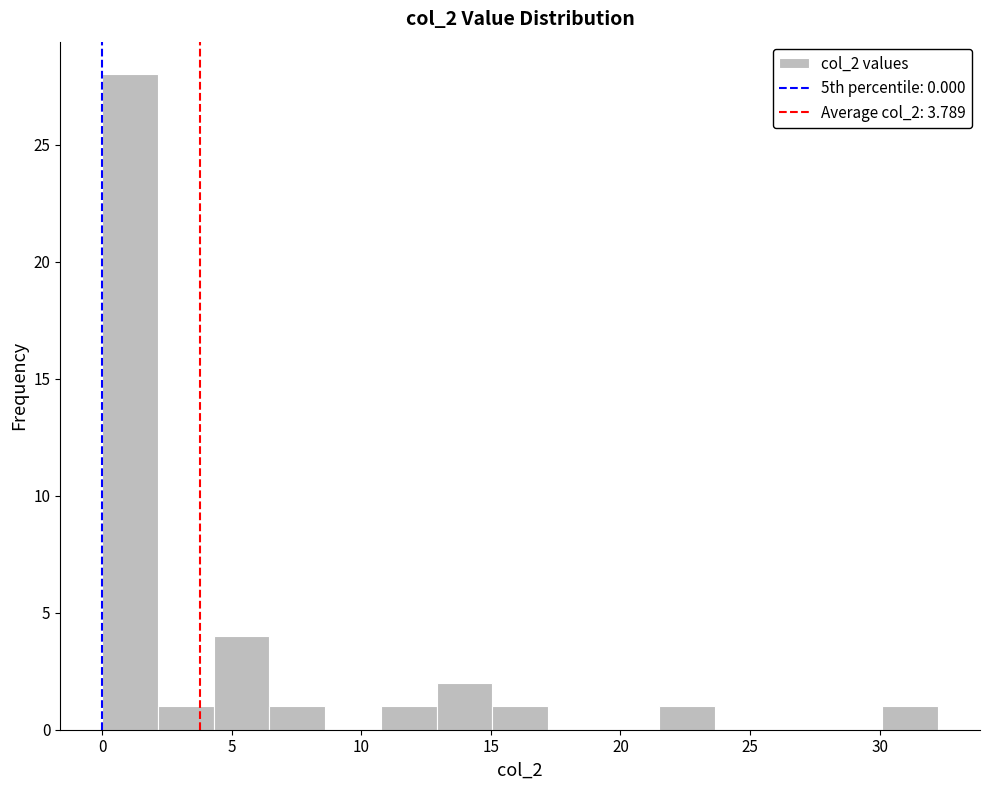

What is the height of the bar covering 4.5 to 6.5 on the x-axis? Neither the bar edges nor the heights are printed on the chart, so give them approximately, as read against the axes.

4